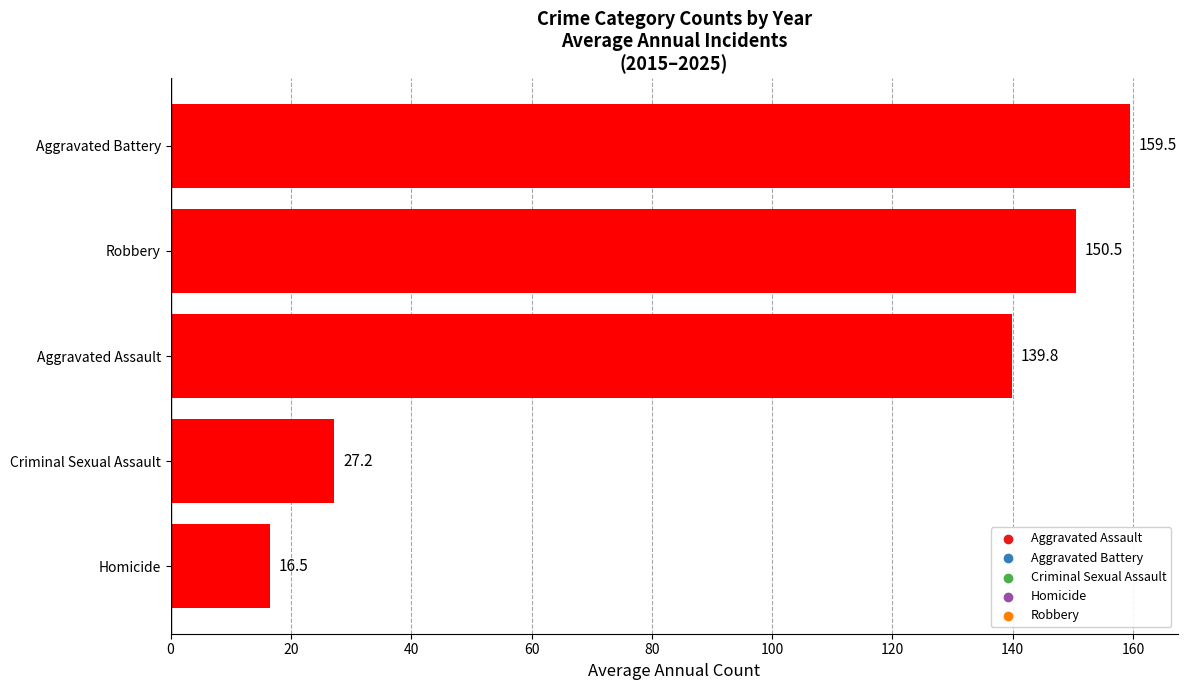

Which category has the lowest value across all series?

Homicide